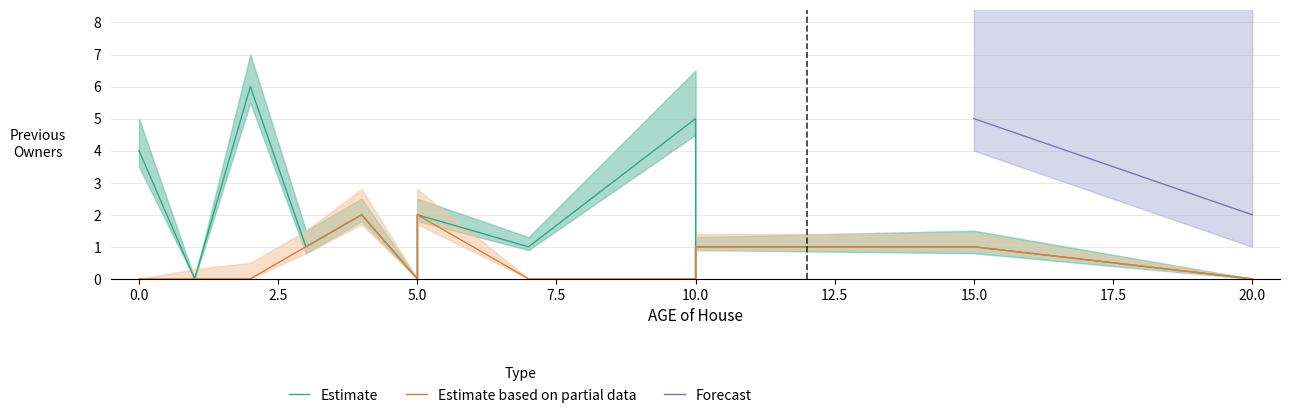

What is the value of the Estimate point at the 10th from the left?

5